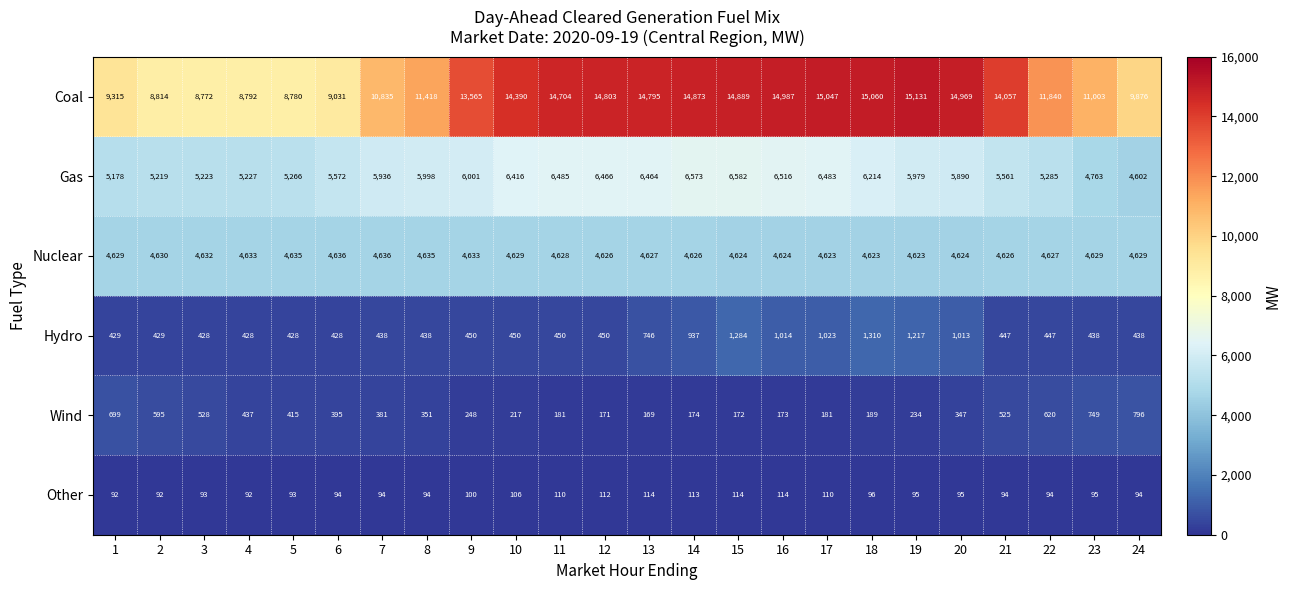

How many data points does each series have?

24